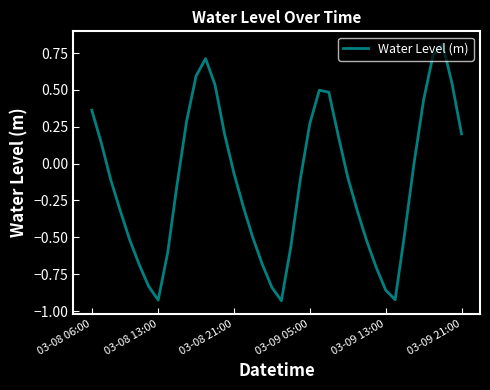

What is the greatest value displayed?

0.8